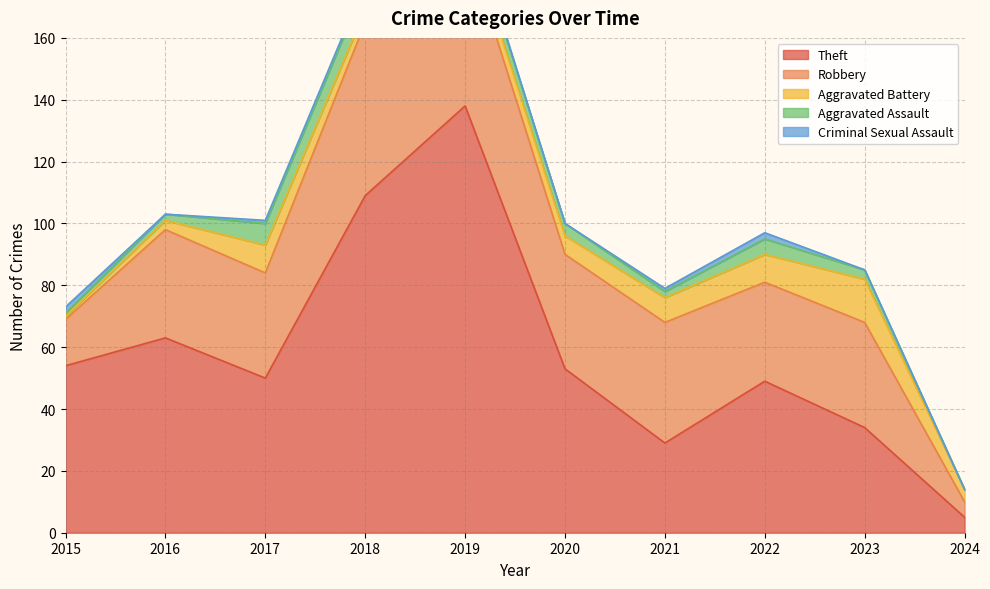

Where is the first local minimum for Theft?

2017